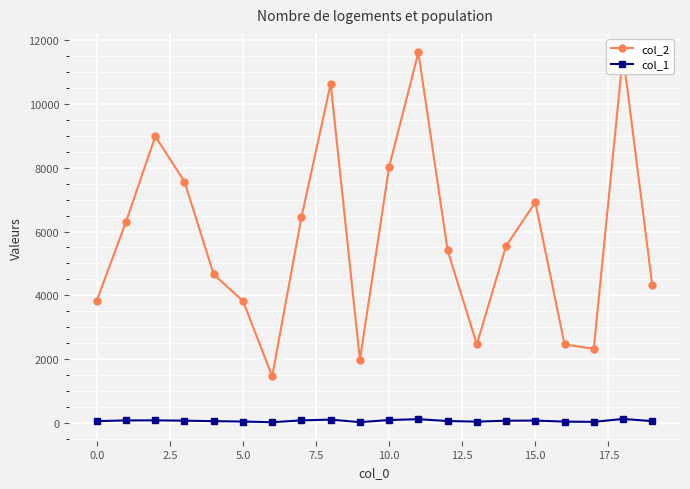

What is the difference between the maximum and minimum values in the col_2 series?

10161